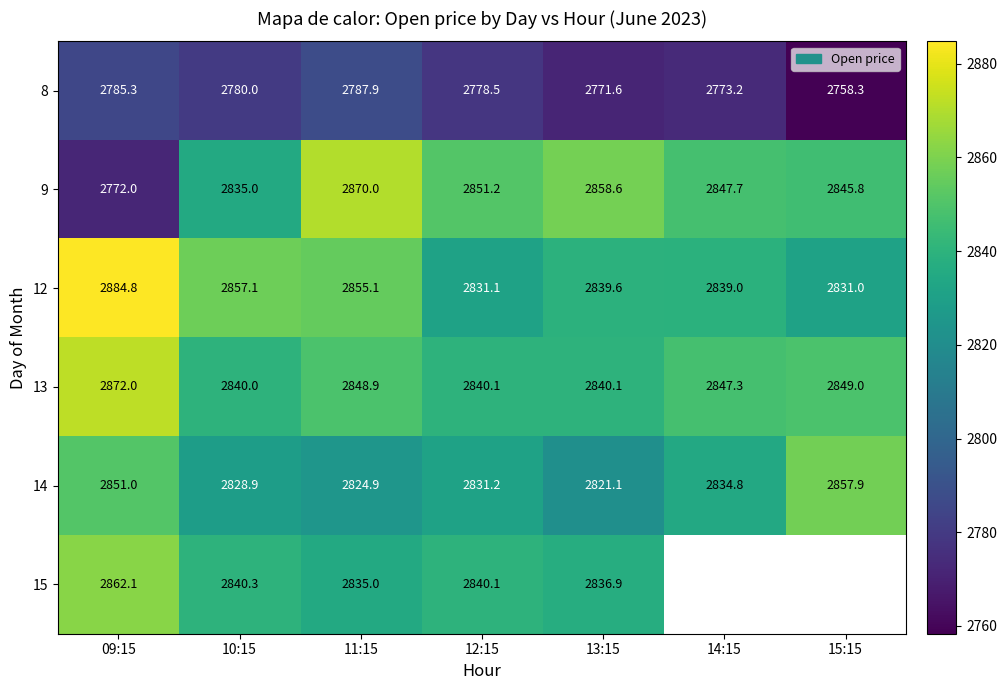

What is the approximate value of 9 at 13:15?

2858.6